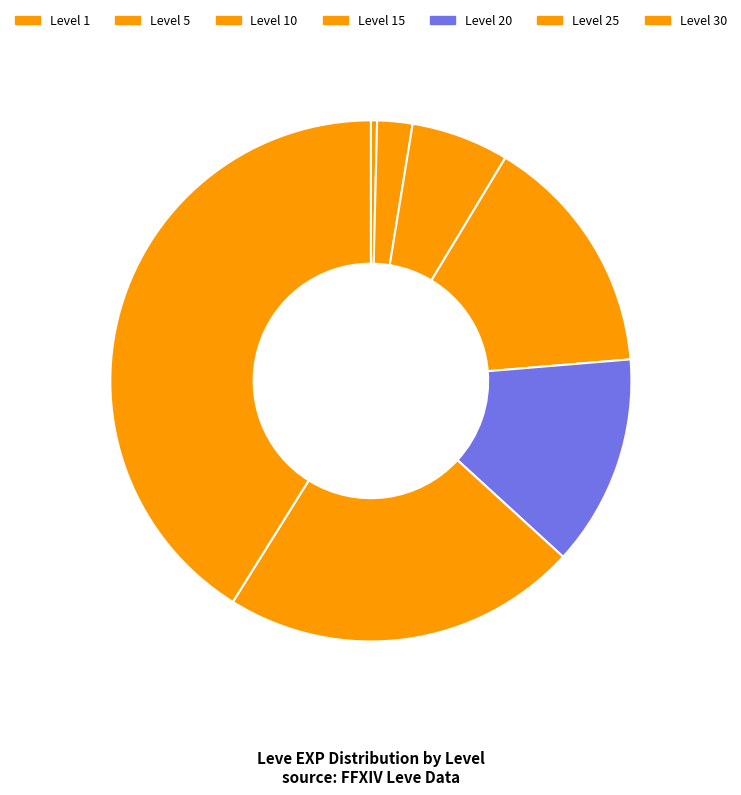

Does any single category account for the majority?

No